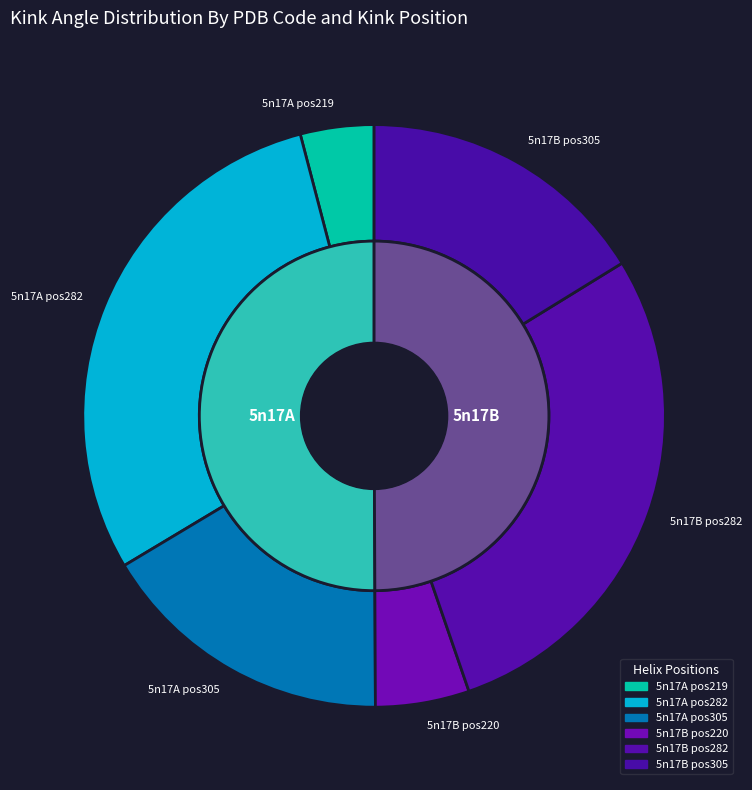

The 5n17A_305 slice represents 16% of the pie. True or false?

True